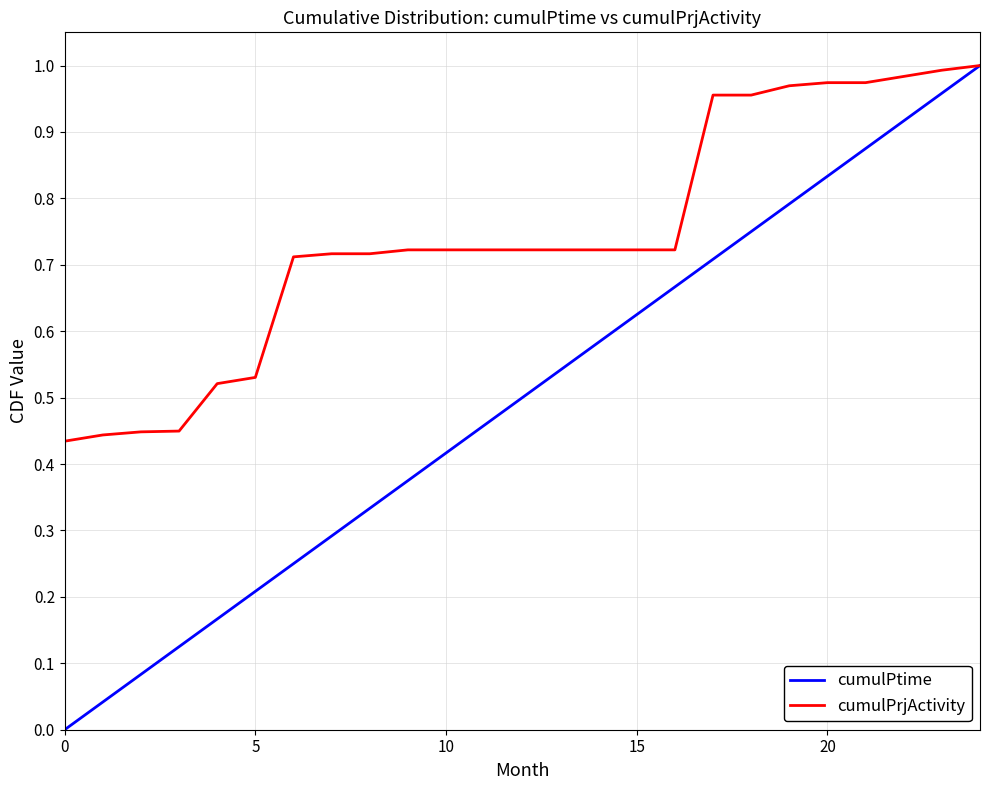

Which series has the largest range (max minus min)?

cumulPtime